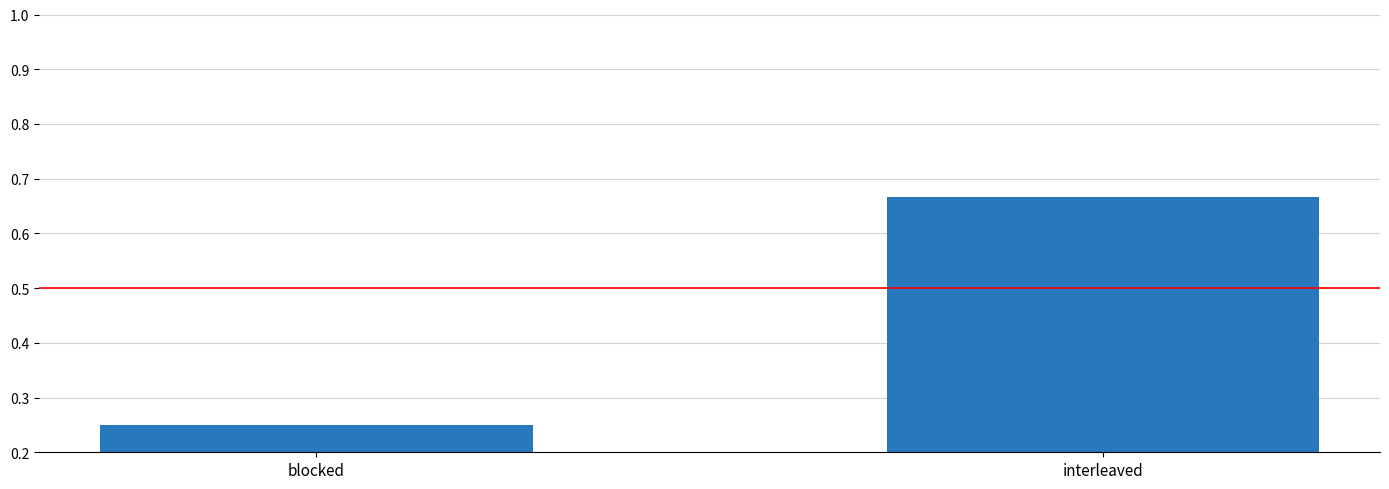

Rank the categories by value from lowest to highest.

blocked, interleaved